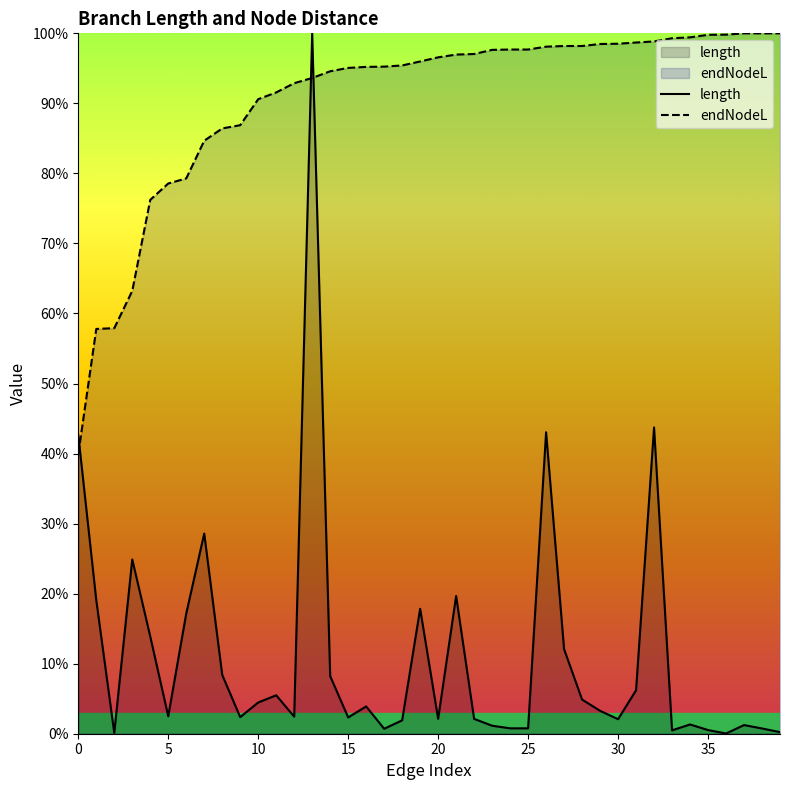

Read the length value at 11.

5.5